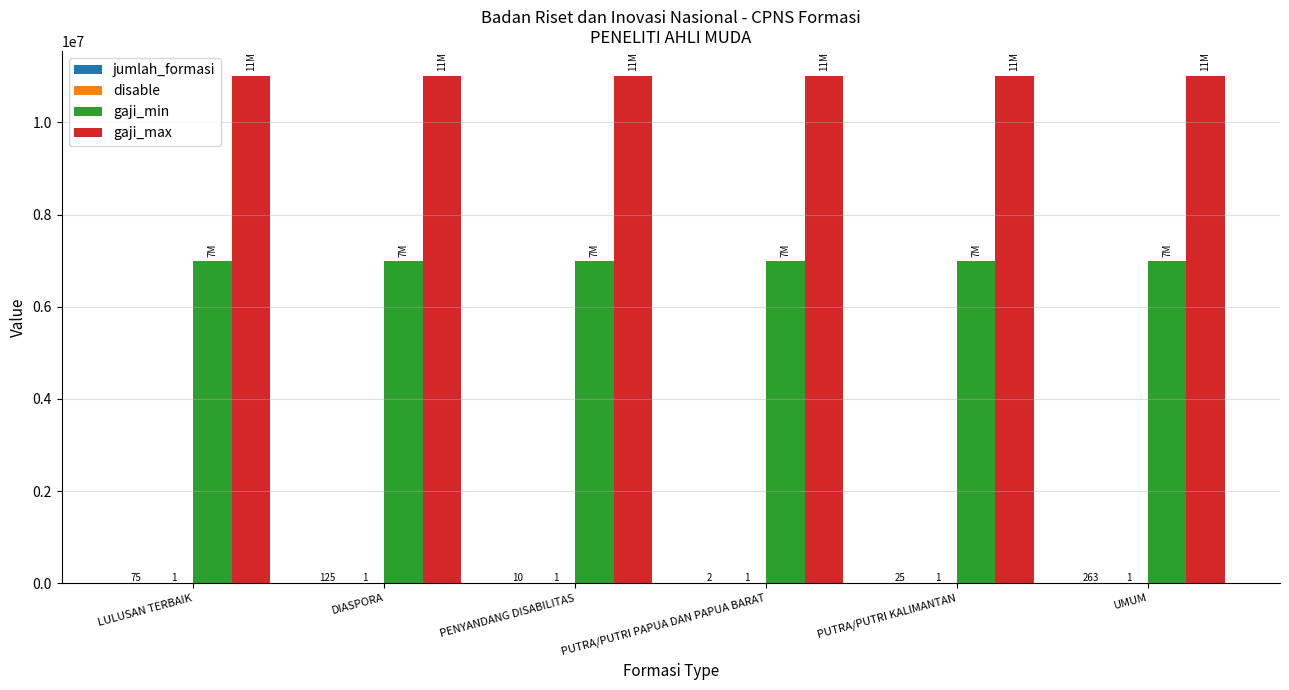

Count the number of data series in this chart.

4